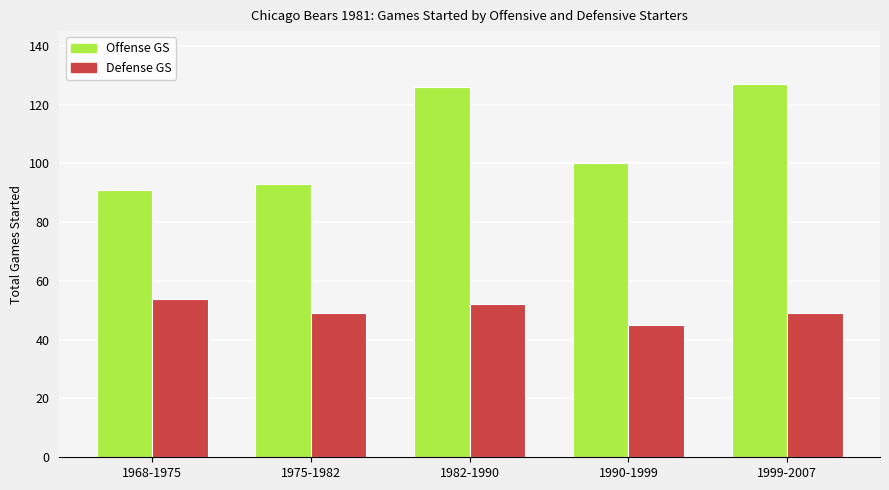

What is the spread (max minus min) of values at 1990-1999?

55